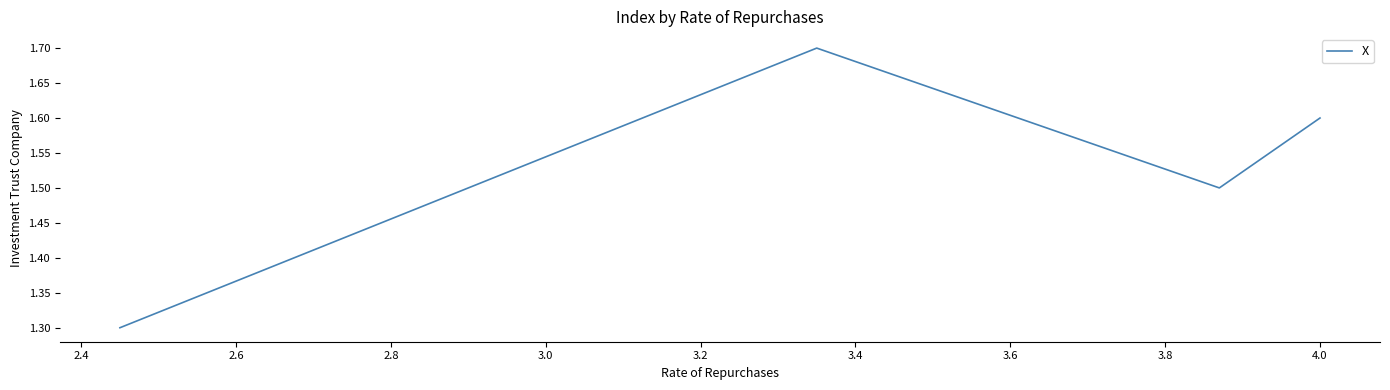

Reading right to left, transcribe all the data shown in this chart.

1.6	1.5	1.7	1.3